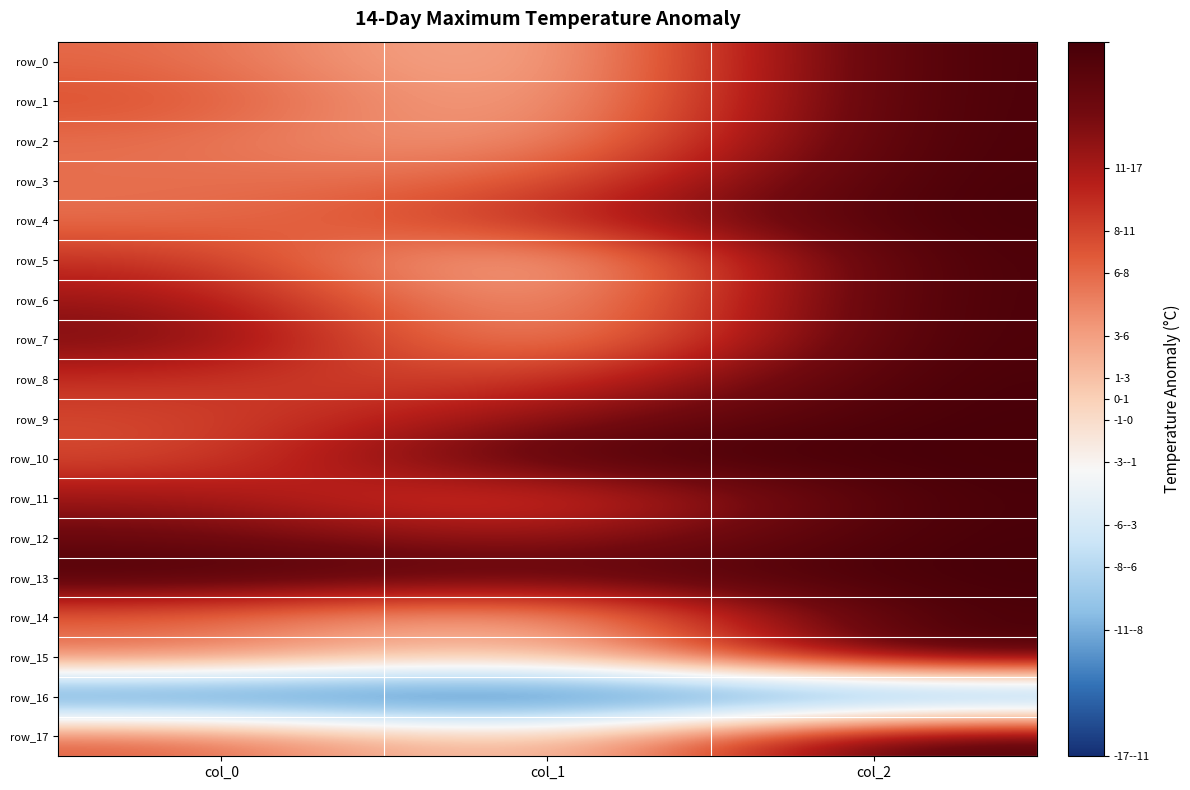

What is the sum of the row_10 values at col_2 and col_1?

34.0